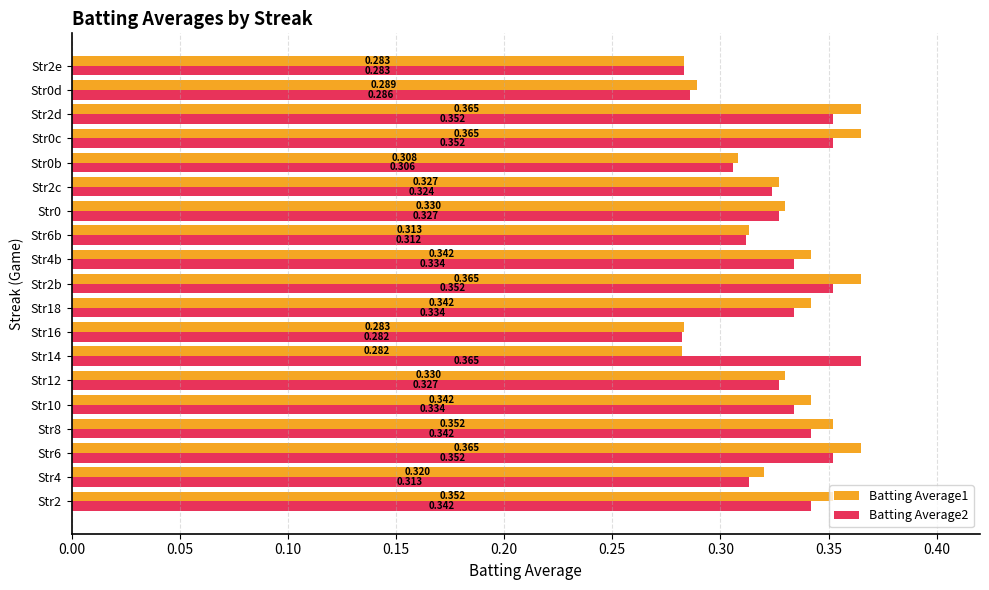

What are all the series names shown in the legend?

Batting Average1, Batting Average2